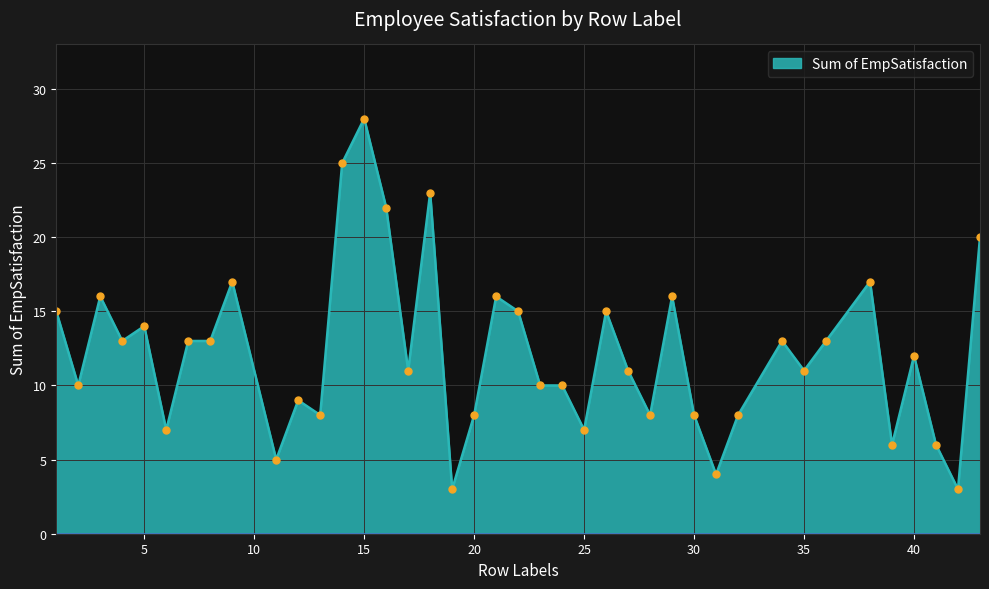

What is the greatest value displayed?

28